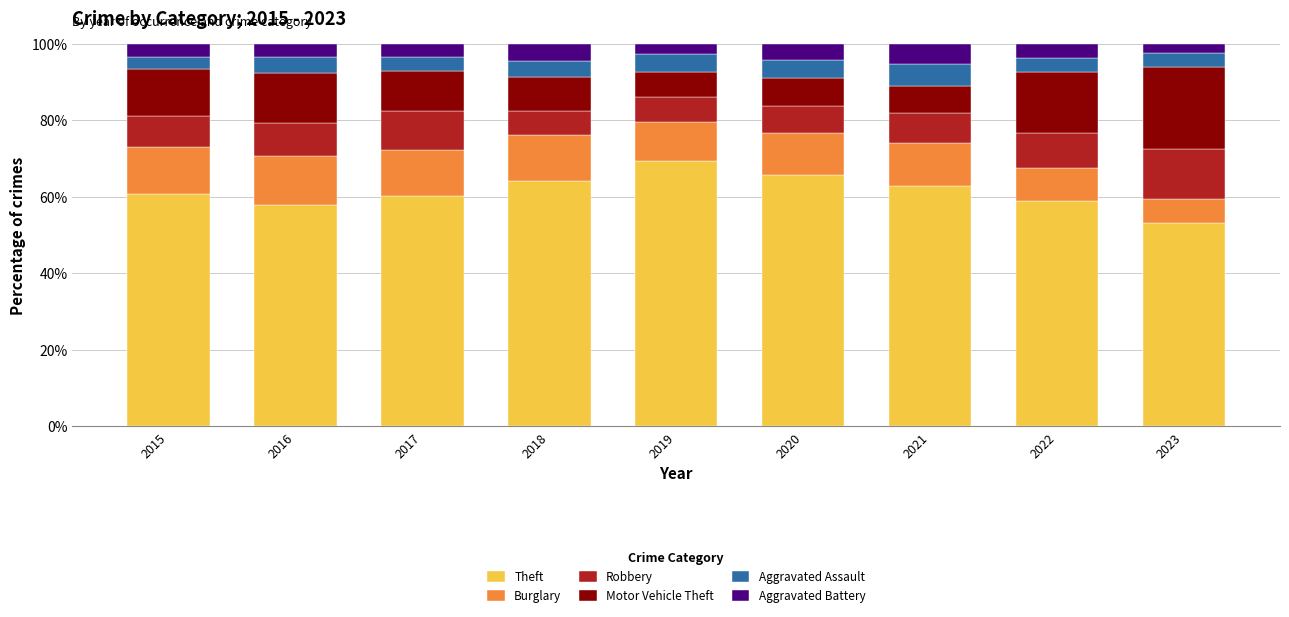

The Theft series shows 19.7 at 2017. True or false?

False